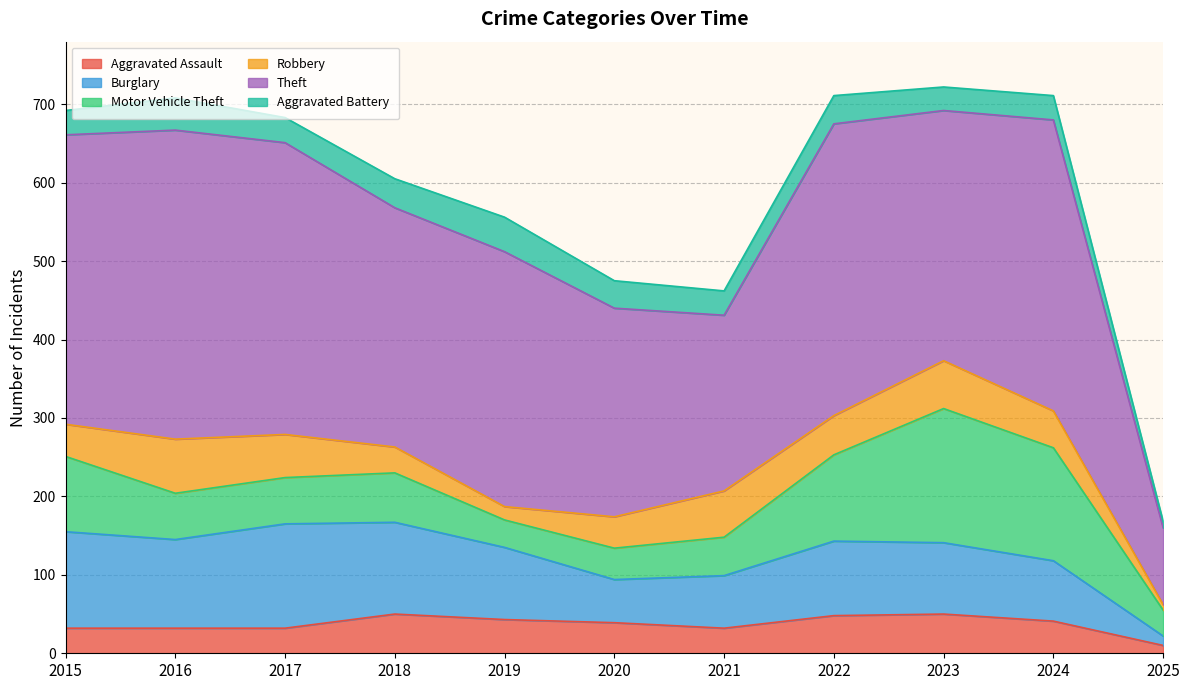

What are all the series names shown in the legend?

Aggravated Assault, Burglary, Motor Vehicle Theft, Robbery, Theft, Aggravated Battery